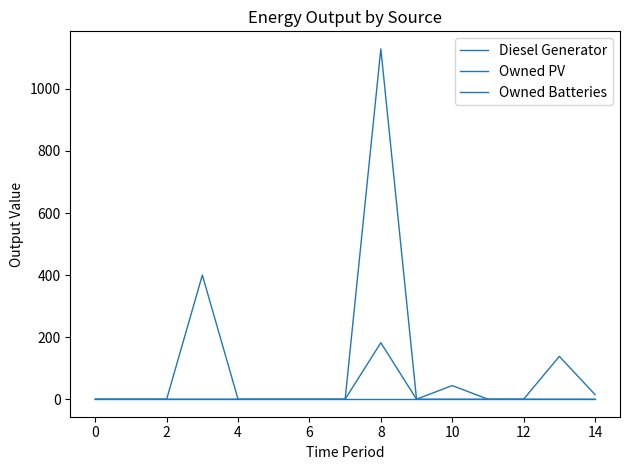

Does the chart display data point markers on the line(s)?

No